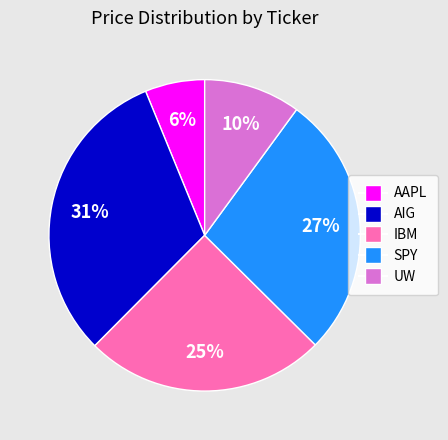

To the nearest percent, what percentage of the pie is AAPL?

6%